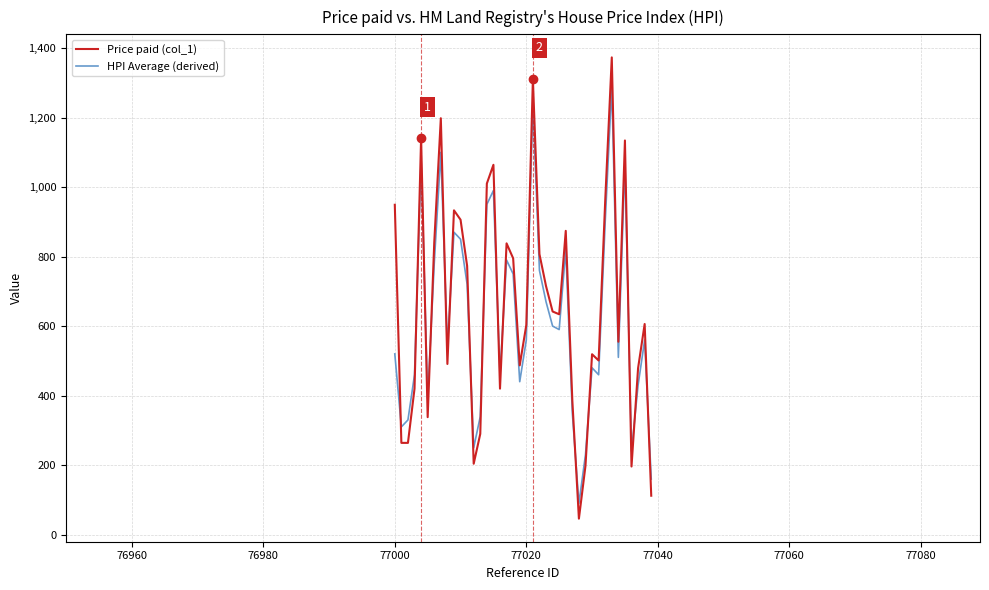

Rank the series by their maximum value, from lowest to highest.

HPI Average (derived), Price paid (col_1)